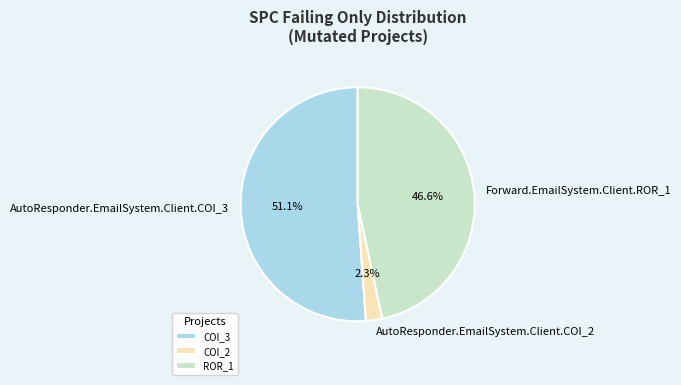

Is there any slice that represents more than half of the pie?

Yes